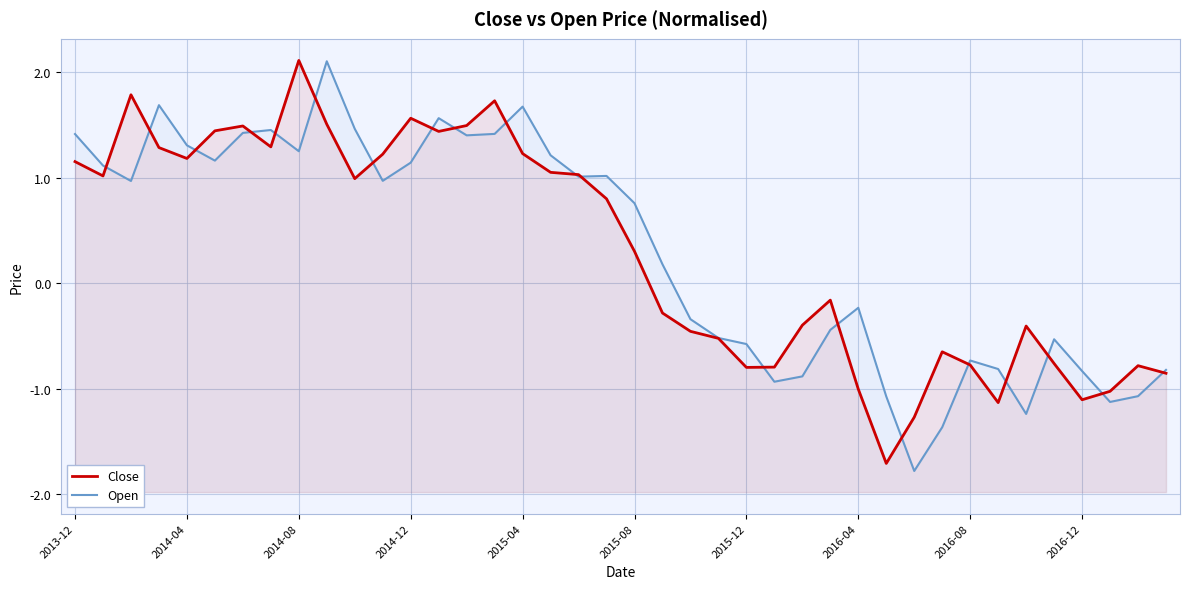

How many categories are shown in the chart?

40